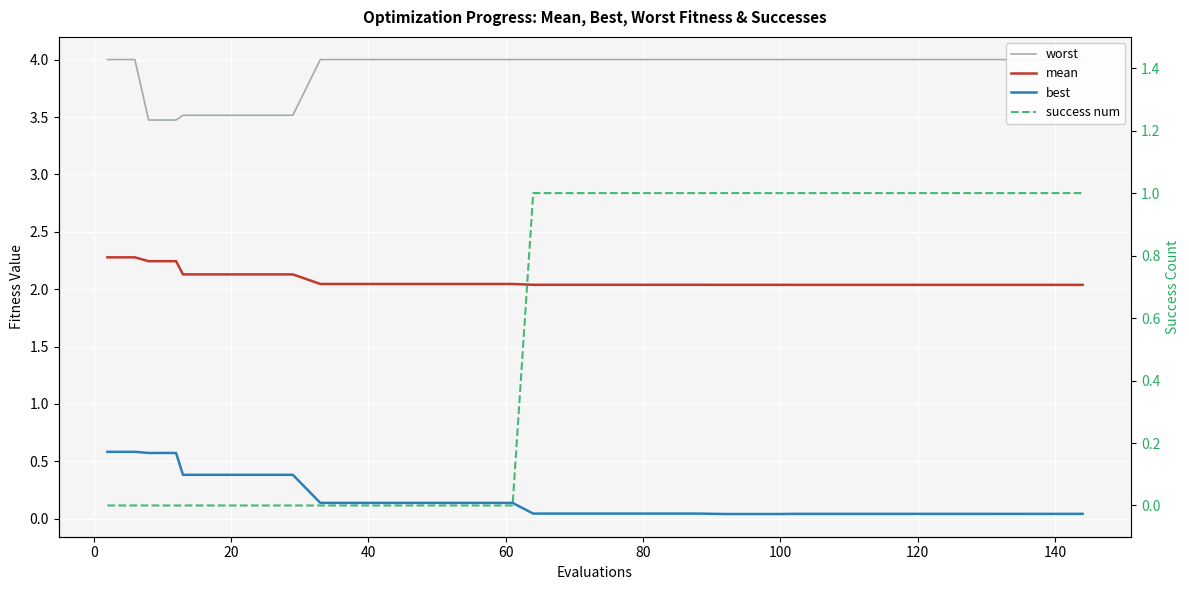

True or false: worst has a value of 1.8 at 80.

False